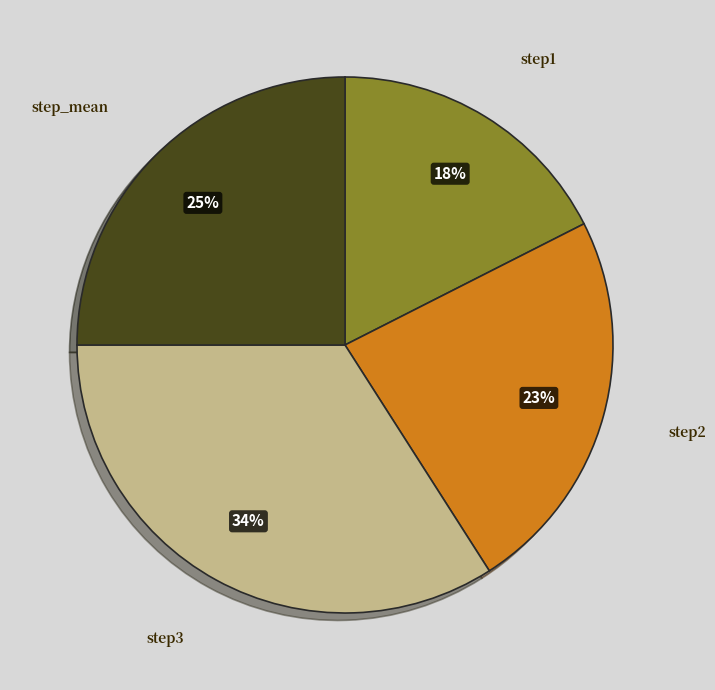

Is step2 the majority of the pie?

No